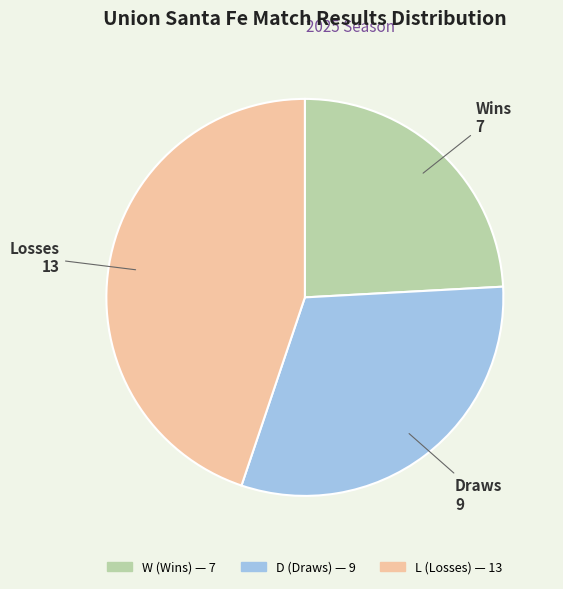

Is it true that W is 24% of the pie?

True